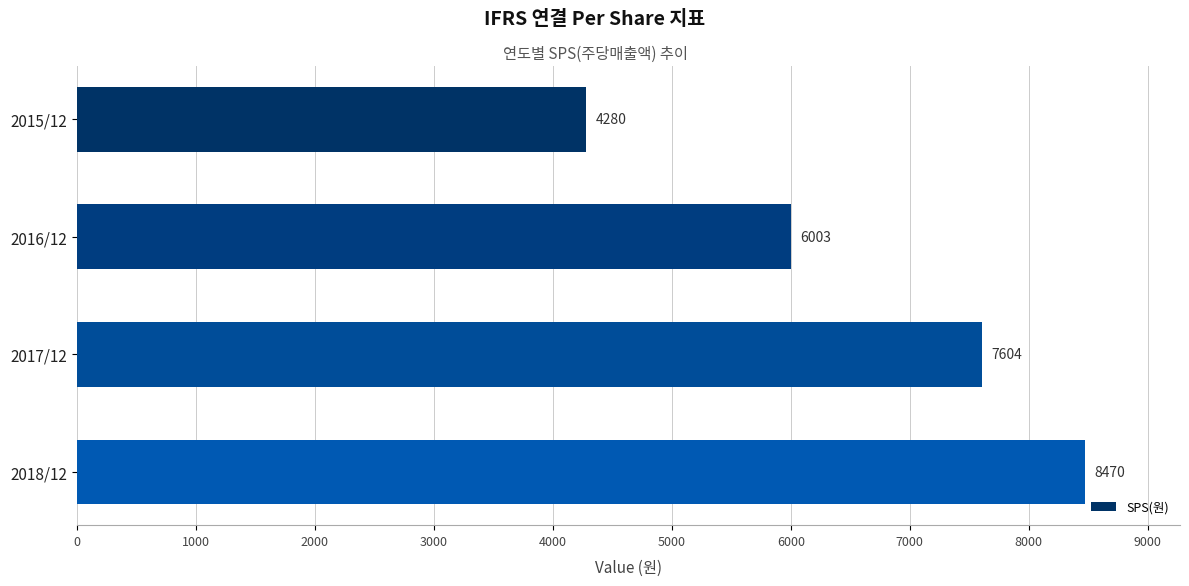

What is the average value?

6589